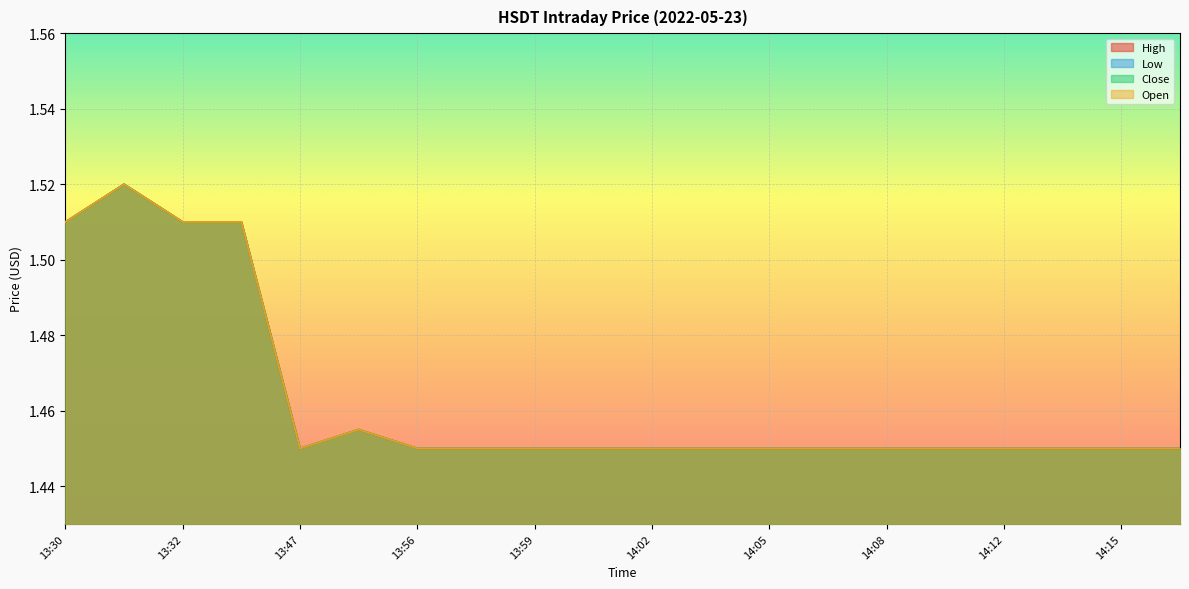

What position from the right is 13:30?

20